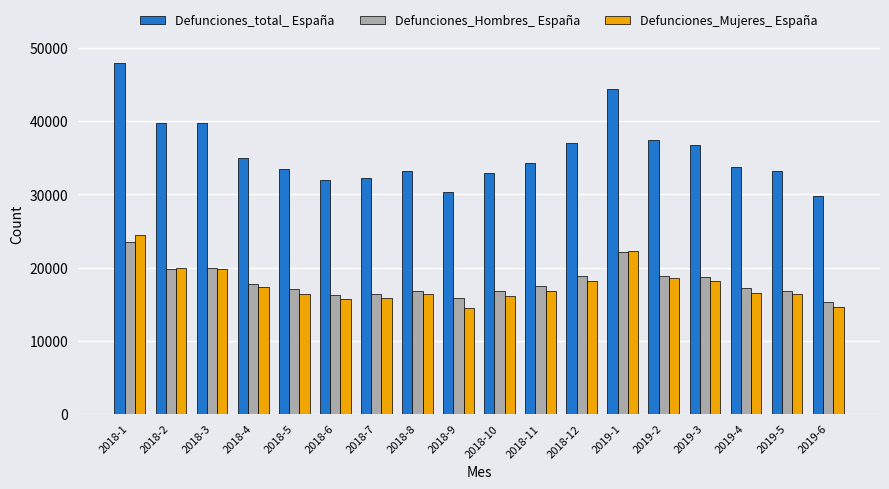

What is the label of the 17th bar from the left?

2019-5